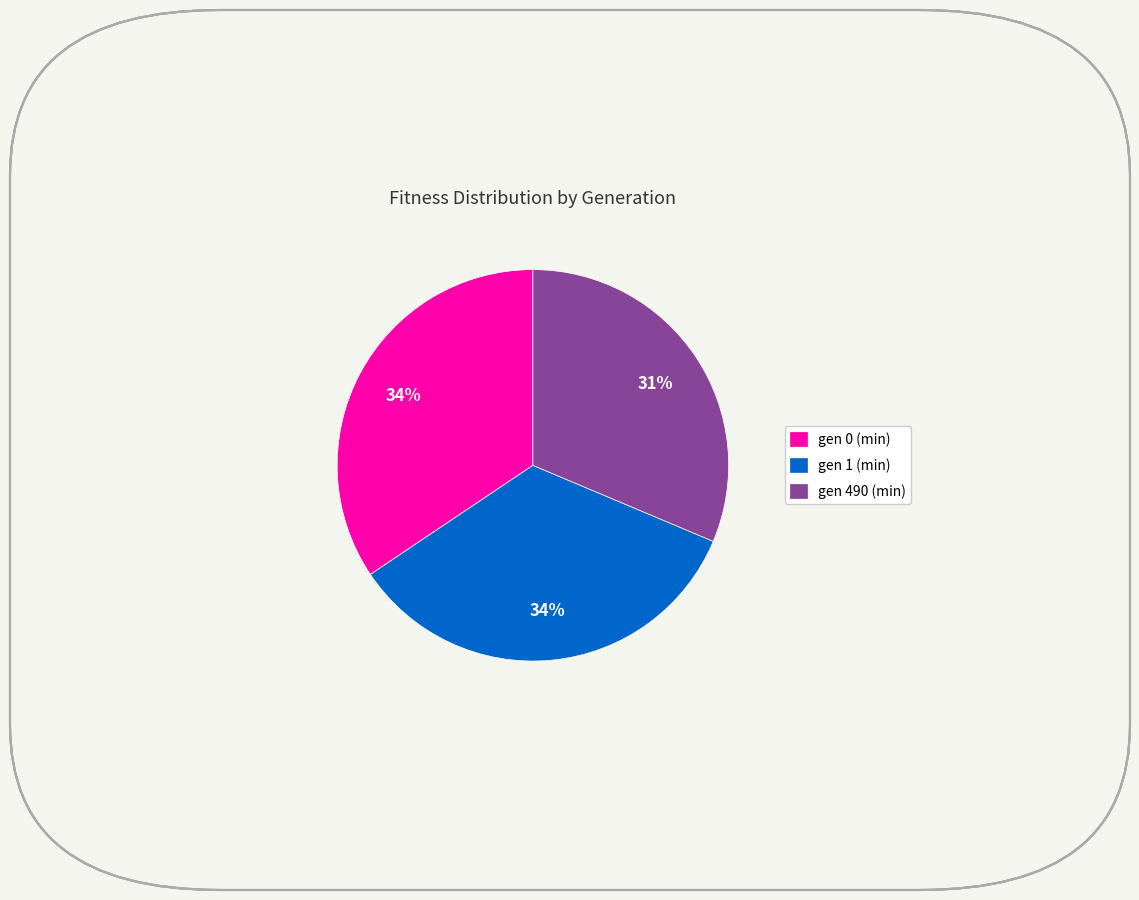

What percentage is the gen 0 (min) slice, to the nearest percent?

34%